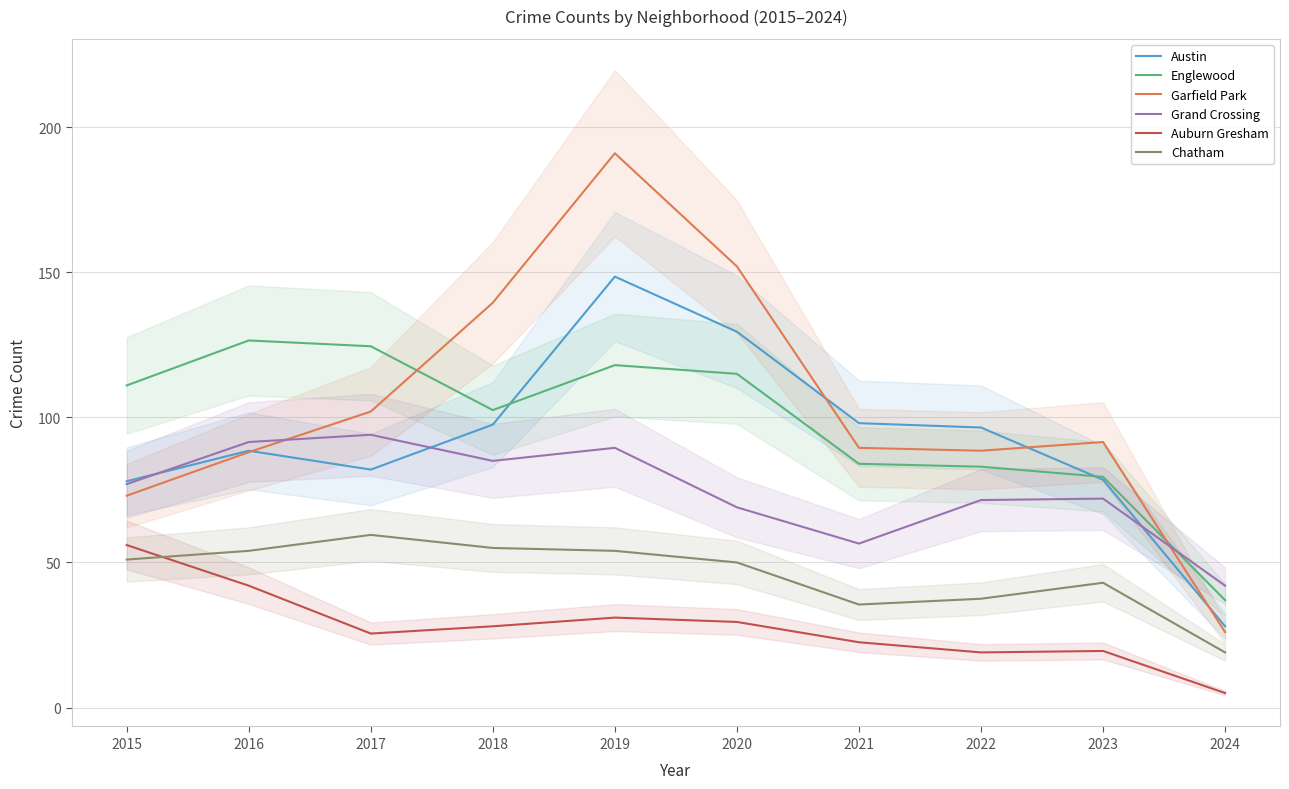

What are all the series names shown in the legend?

Austin, Englewood, Garfield Park, Grand Crossing, Auburn Gresham, Chatham